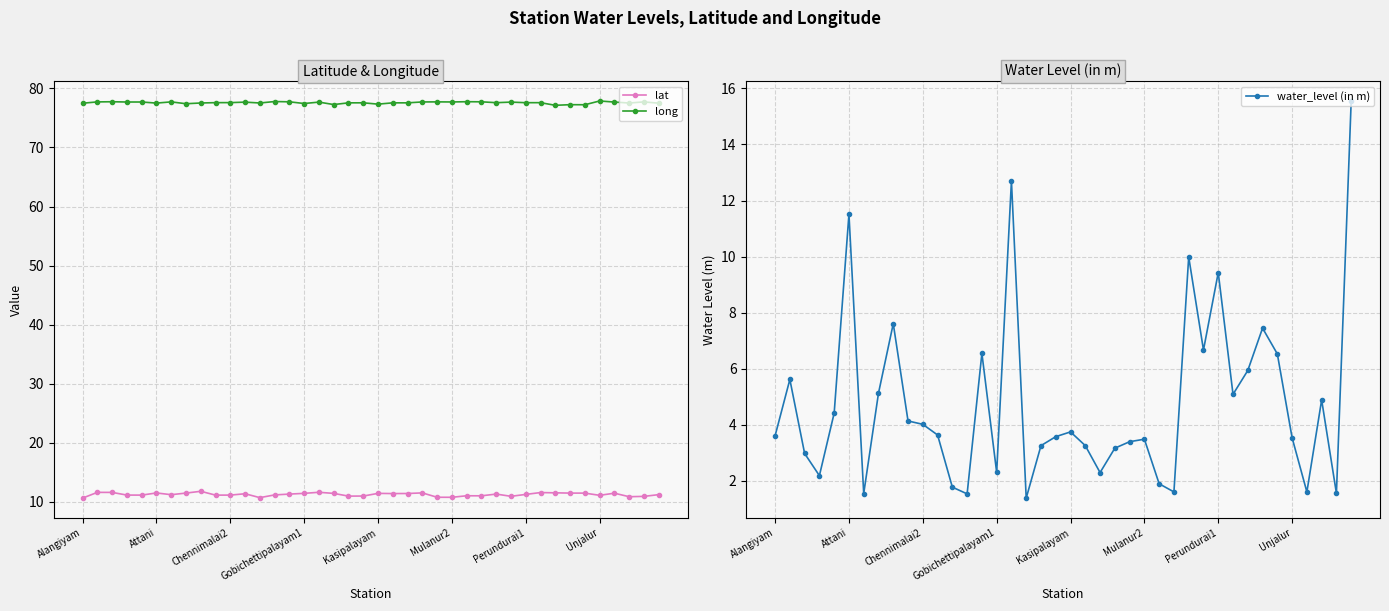

True or false: lat and long intersect in this chart.

False